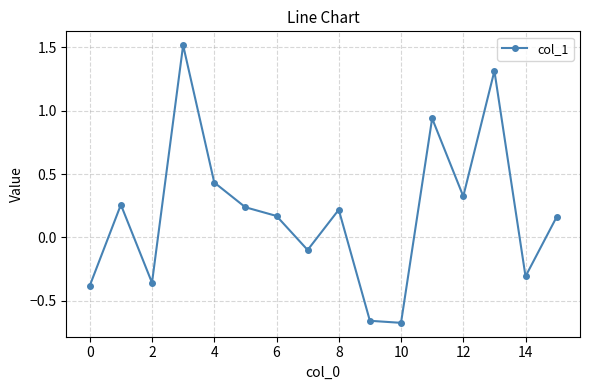

What is the maximum value shown in the chart?

1.5